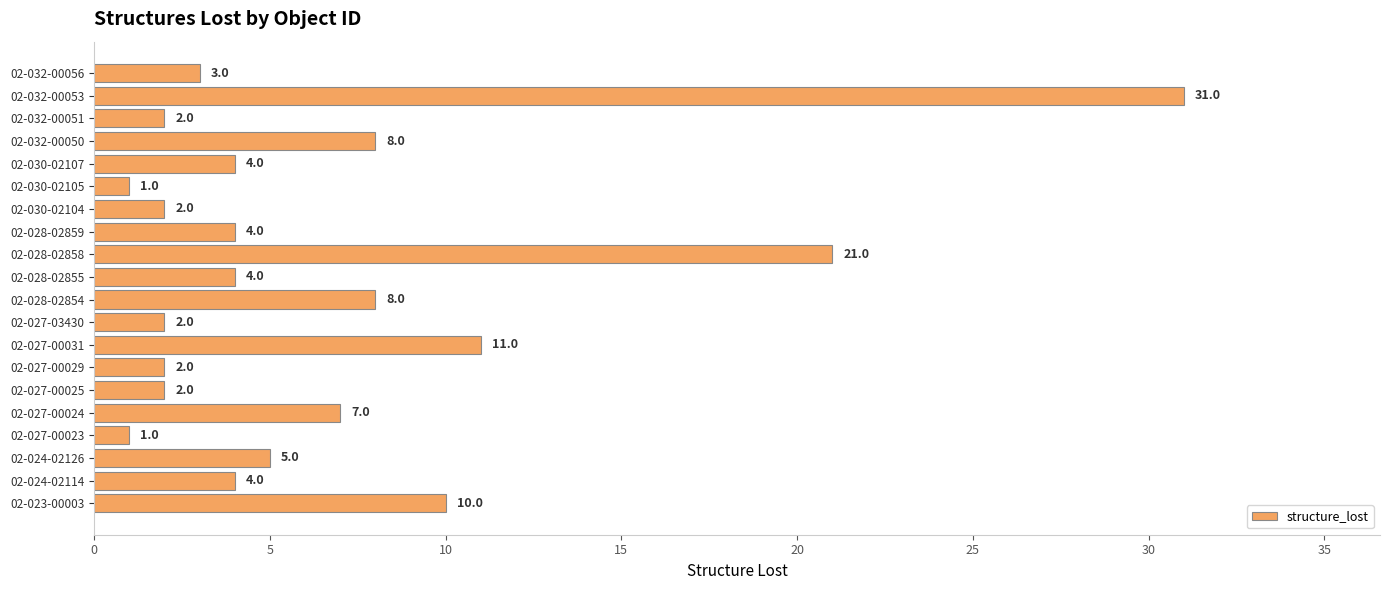

What is the sum of all values?

132